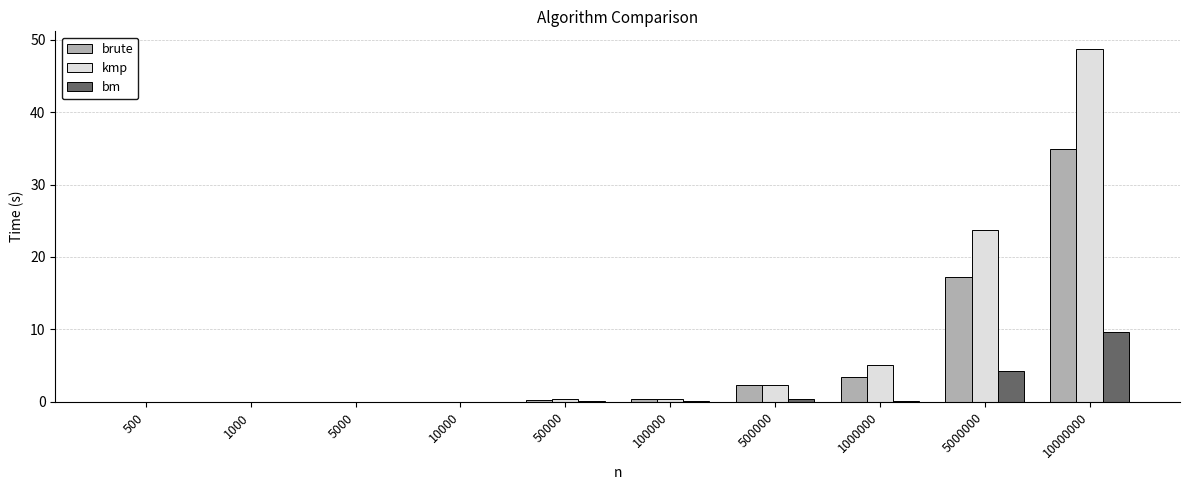

The value of brute at 100000 is 0.4. True or false?

True